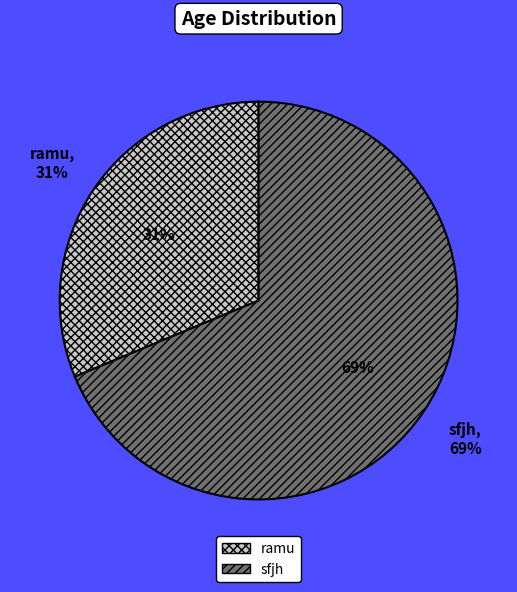

Rank the categories by value from lowest to highest.

ramu, sfjh